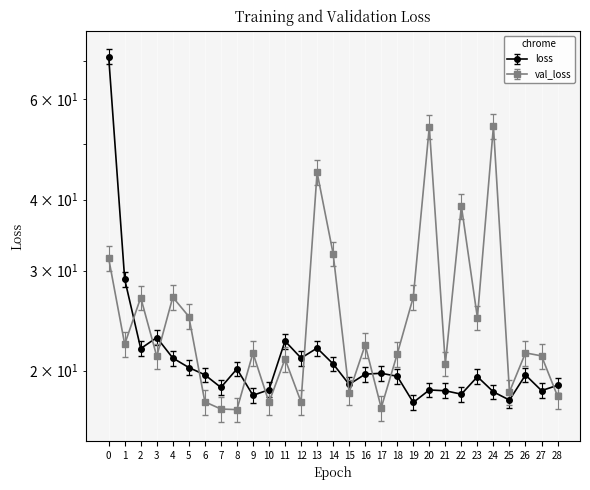

Is it true that loss equals 19.7 at 26?

True